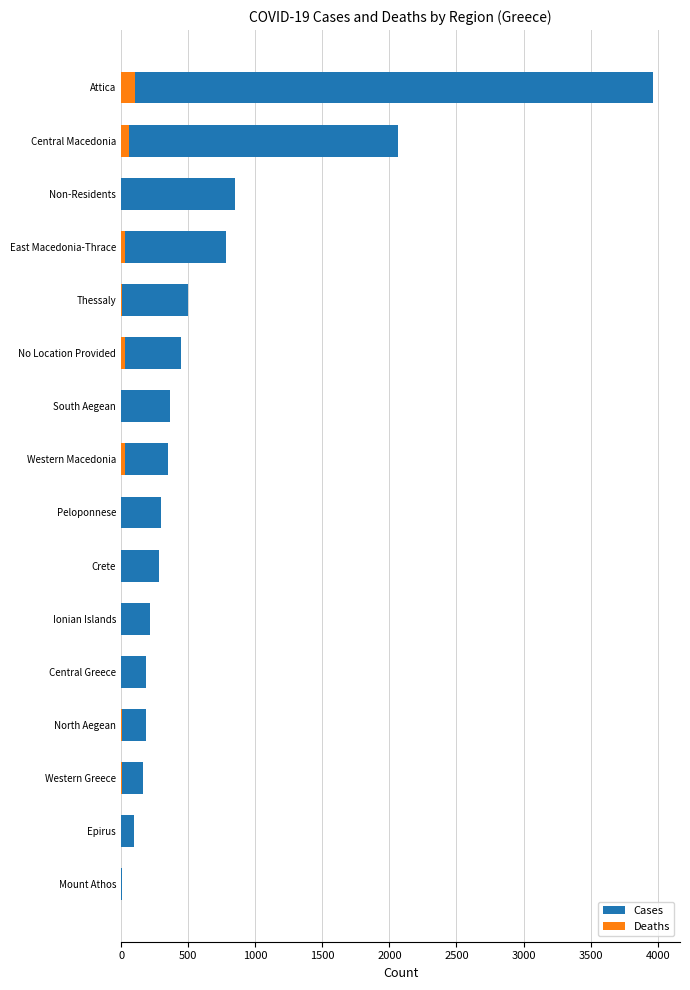

Is it true that Cases equals 115 at Central Greece?

False